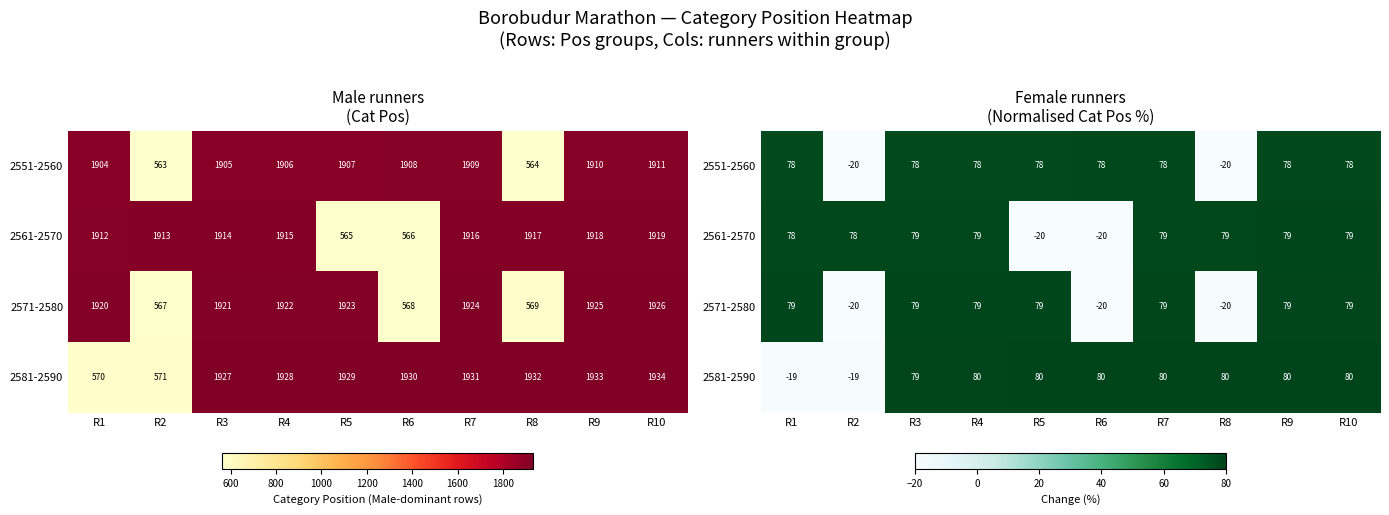

What is the average value of the 2561-2570 series?

59.0